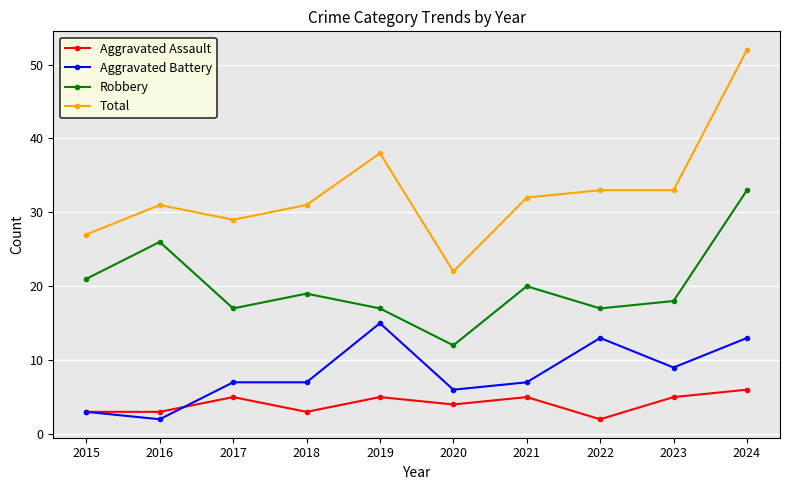

Count the number of data series in this chart.

4